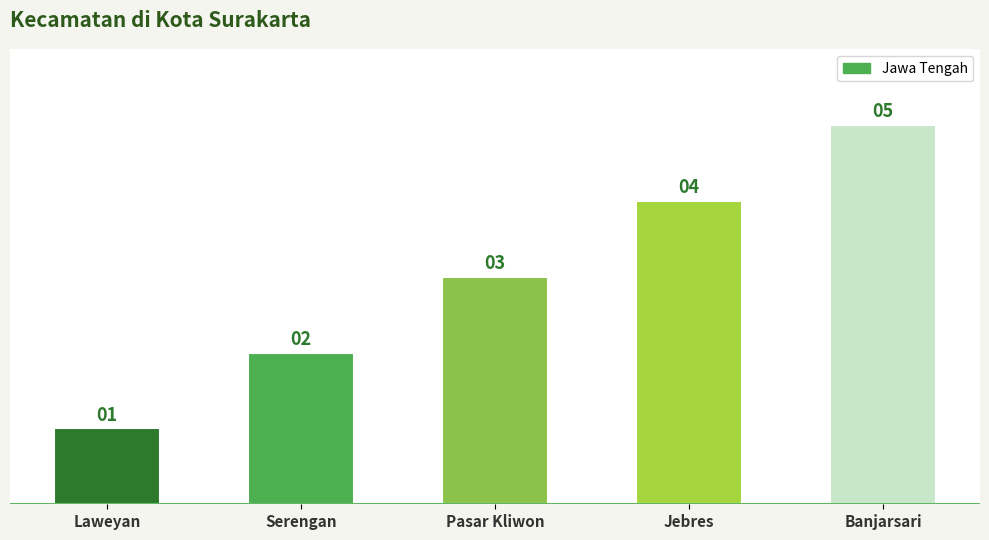

What is the smallest value displayed?

1